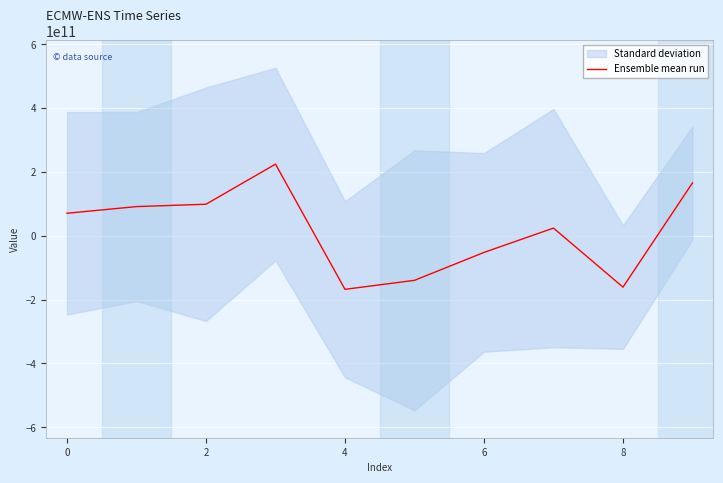

What is the difference between the maximum and minimum values?

392082147100.0